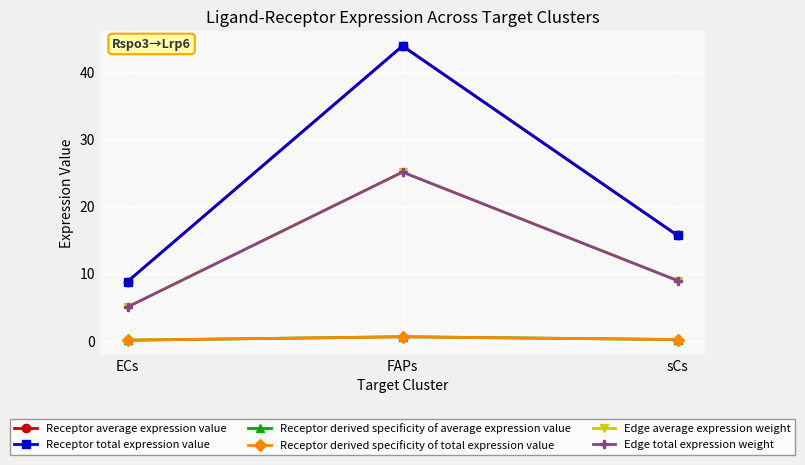

Reading right to left, extract all data points from this chart.

Receptor average expression value: sCs=15.7	FAPs=43.9	ECs=8.9
Receptor total expression value: sCs=15.7	FAPs=43.9	ECs=8.9
Receptor derived specificity of average expression value: sCs=0.2	FAPs=0.6	ECs=0.1
Receptor derived specificity of total expression value: sCs=0.2	FAPs=0.6	ECs=0.1
Edge average expression weight: sCs=9.0	FAPs=25.1	ECs=5.1
Edge total expression weight: sCs=9.0	FAPs=25.1	ECs=5.1